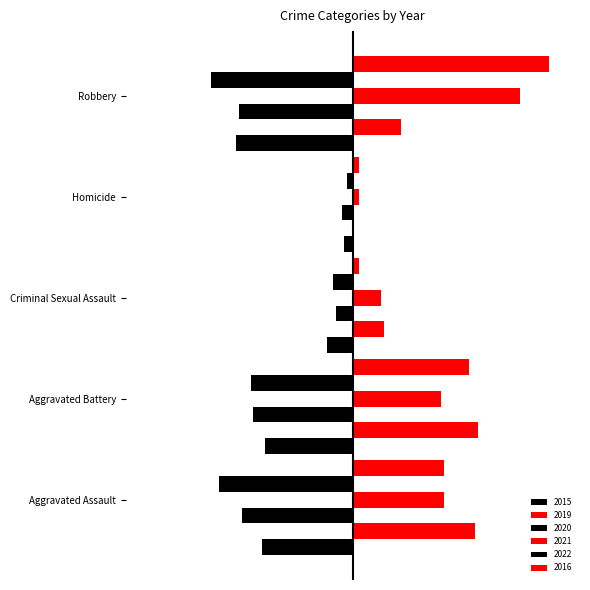

At which label does 2015 first exceed -31?

Criminal Sexual Assault